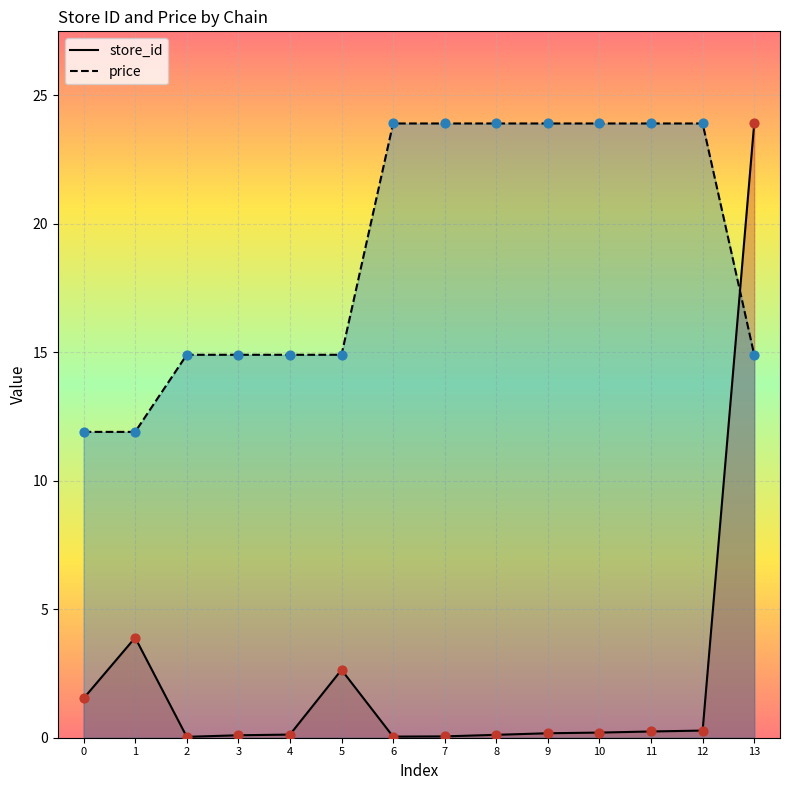

At how many categories does at least one series exceed 21?

8